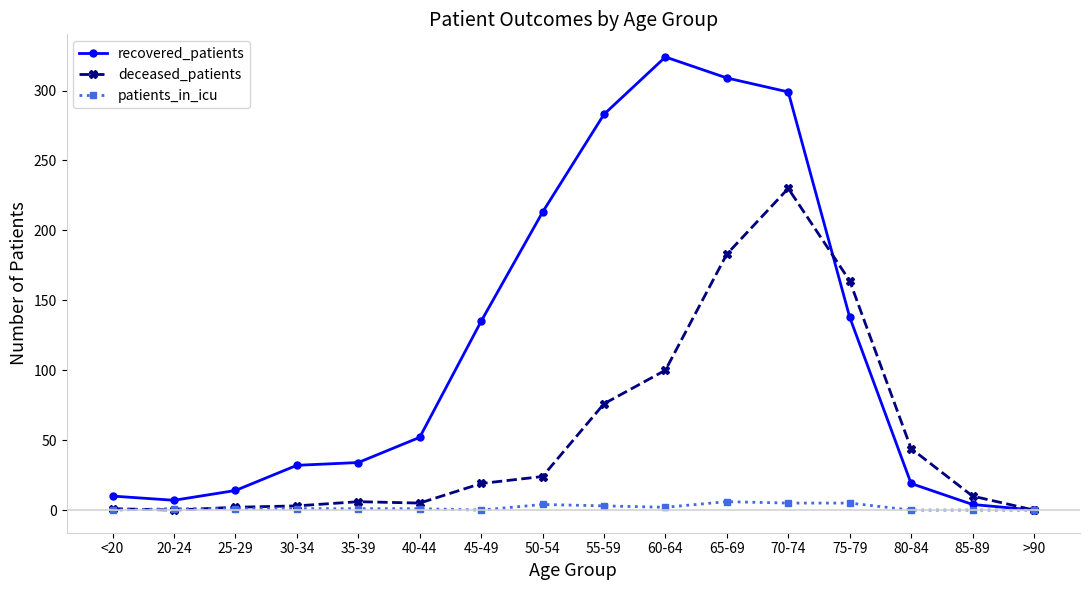

List the series in order of their overall mean, highest first.

recovered_patients, deceased_patients, patients_in_icu